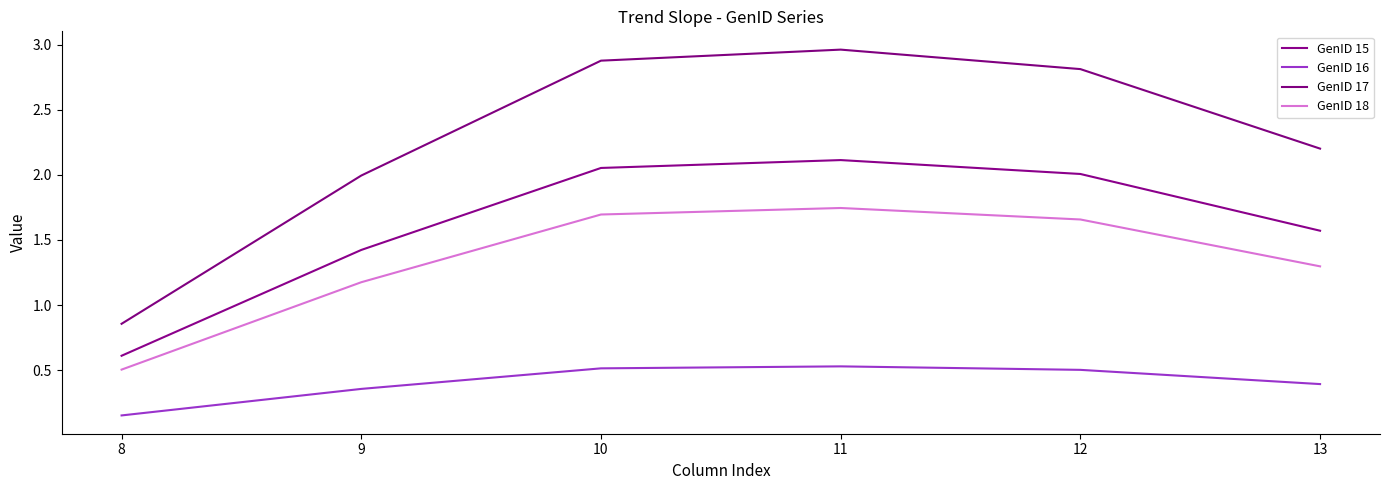

At which category is the sum across all series the highest?

11